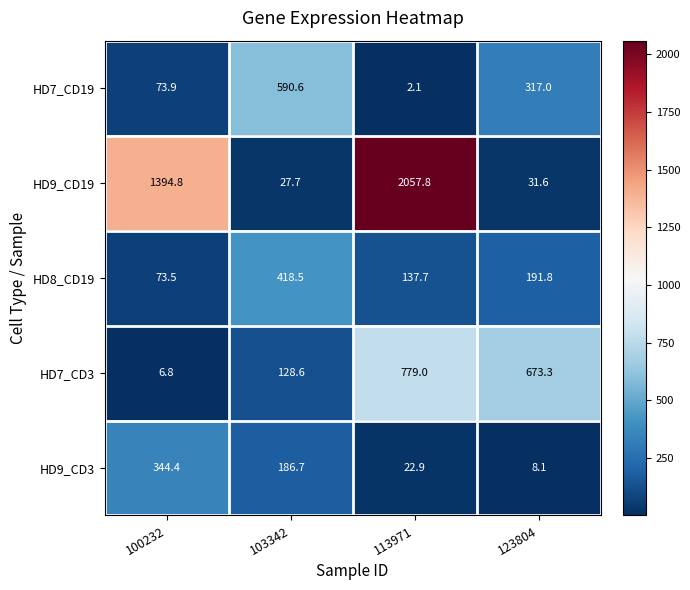

Rank the series by their maximum value, from lowest to highest.

HD9_CD3, HD8_CD19, HD7_CD19, HD7_CD3, HD9_CD19